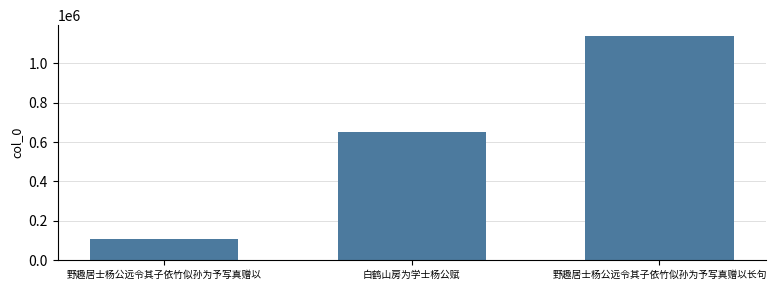

Rank the categories by value from lowest to highest.

野趣居士杨公远令其子依竹似孙为予写真赠以, 白鹤山房为学士杨公赋, 野趣居士杨公远令其子依竹似孙为予写真赠以长句